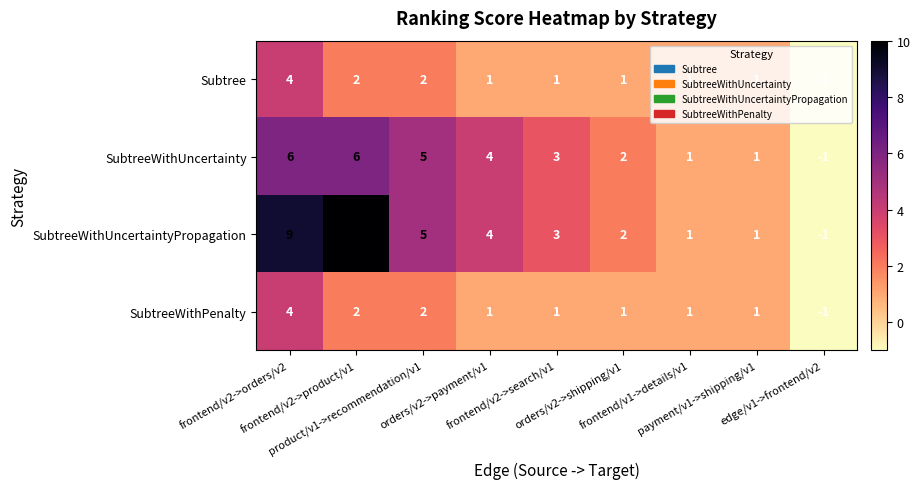

Which series has the widest spread of values?

SubtreeWithUncertaintyPropagation